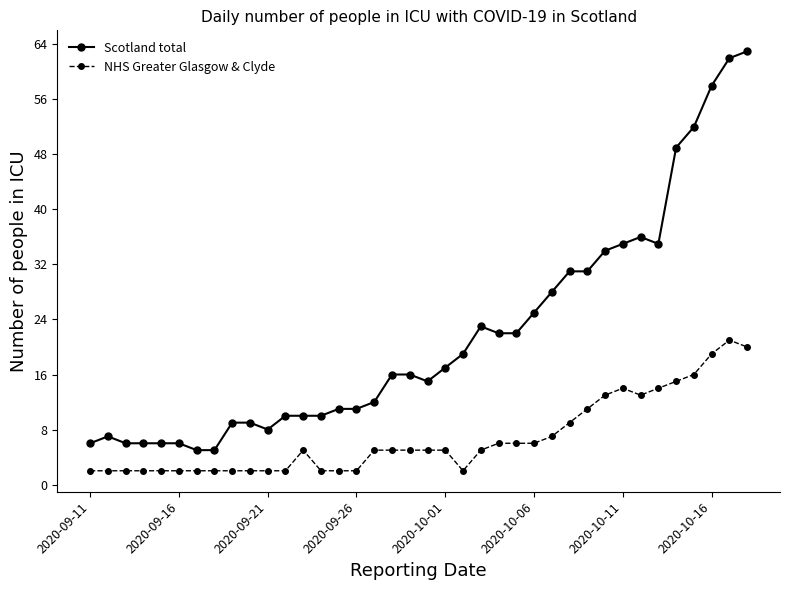

Which series has the widest spread of values?

Scotland total